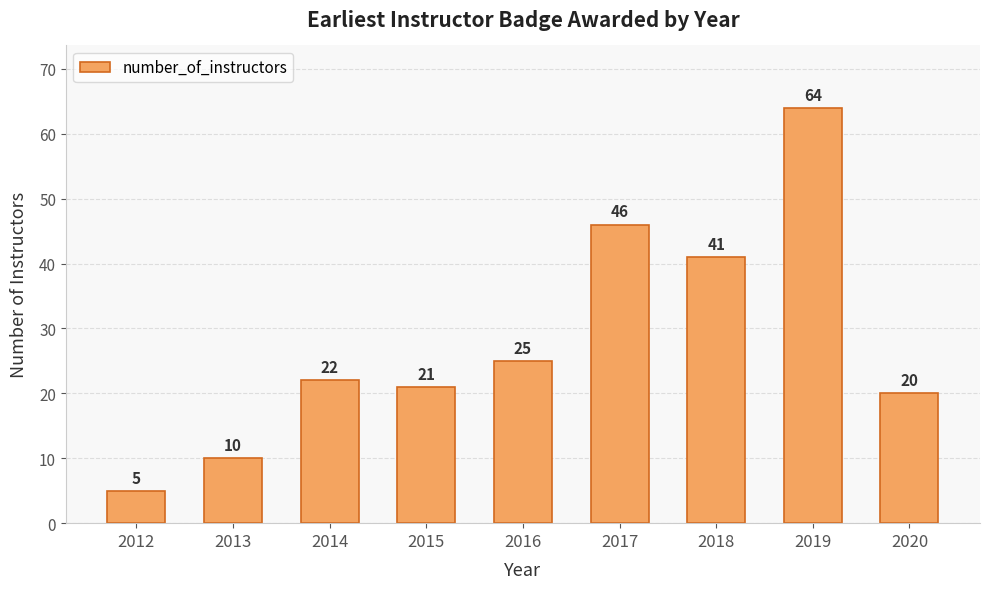

List the labels in order of value, smallest first.

2012, 2013, 2020, 2015, 2014, 2016, 2018, 2017, 2019